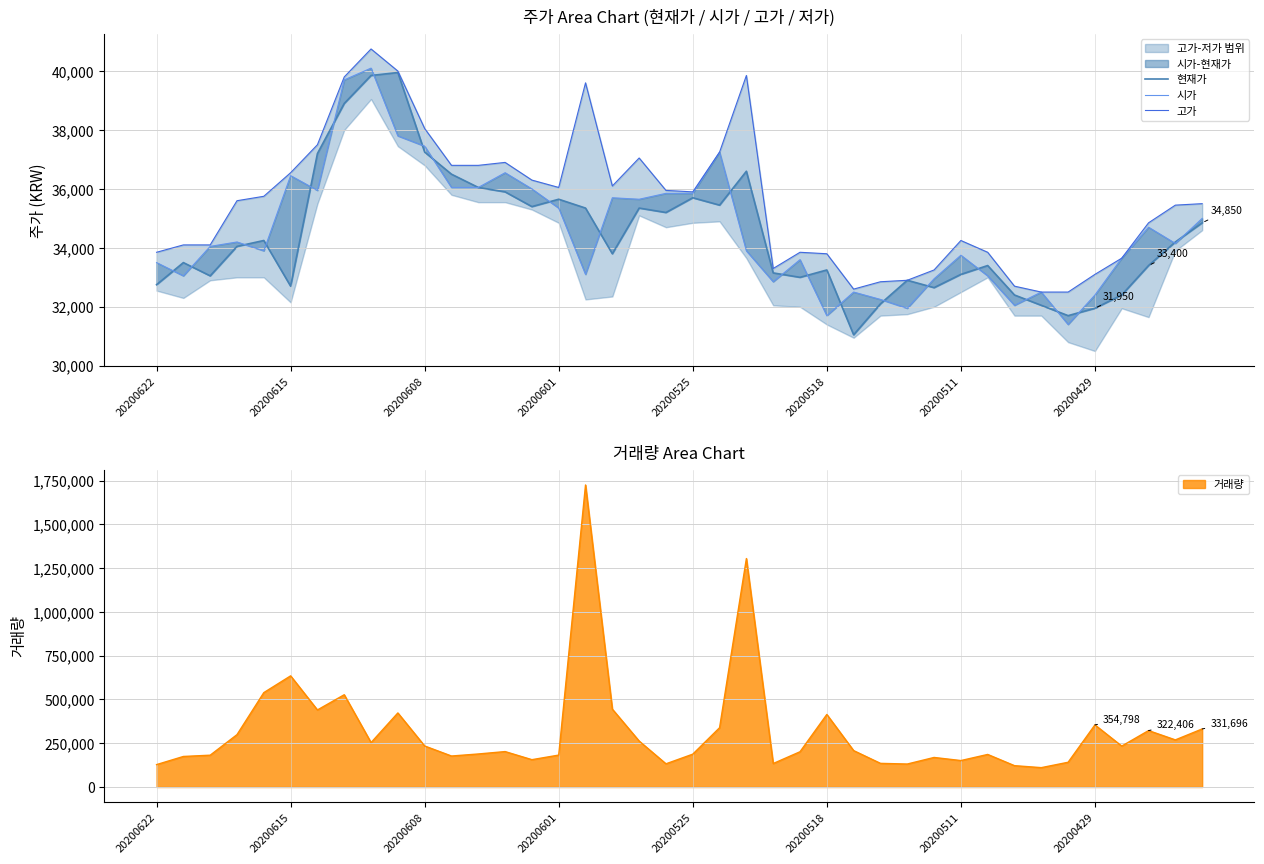

What is the maximum value for 거래량?

1725637